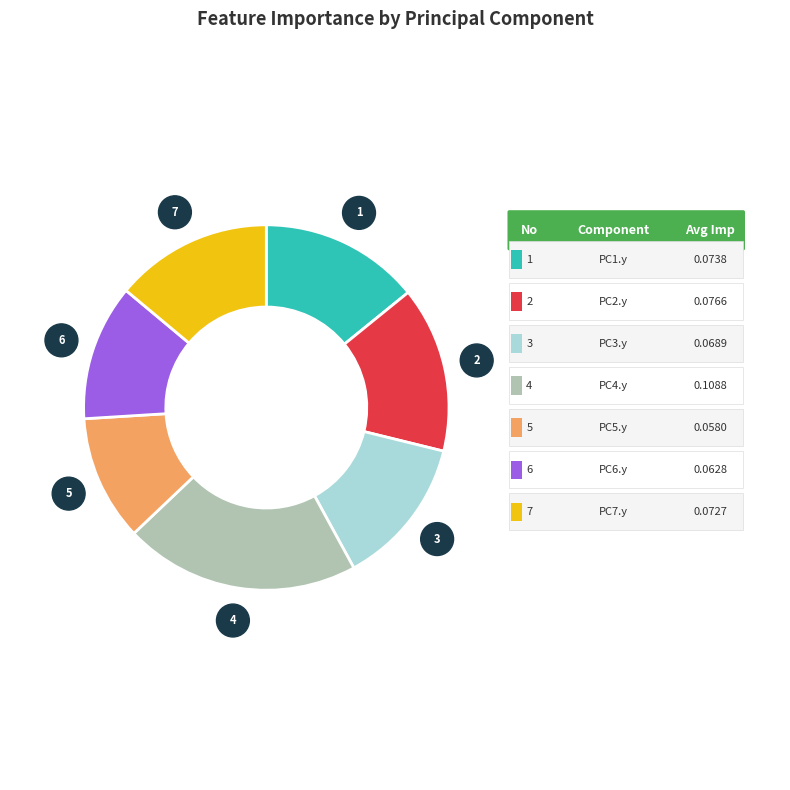

Rank the categories by value from lowest to highest.

PC5.y, PC6.y, PC3.y, PC7.y, PC1.y, PC2.y, PC4.y